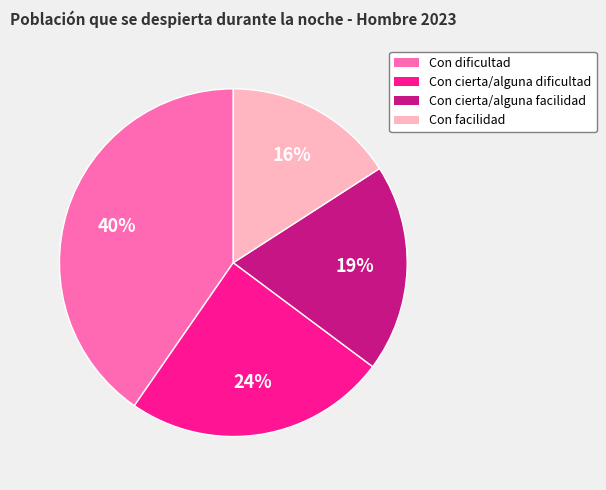

What is the smallest slice in the pie chart?

Con facilidad